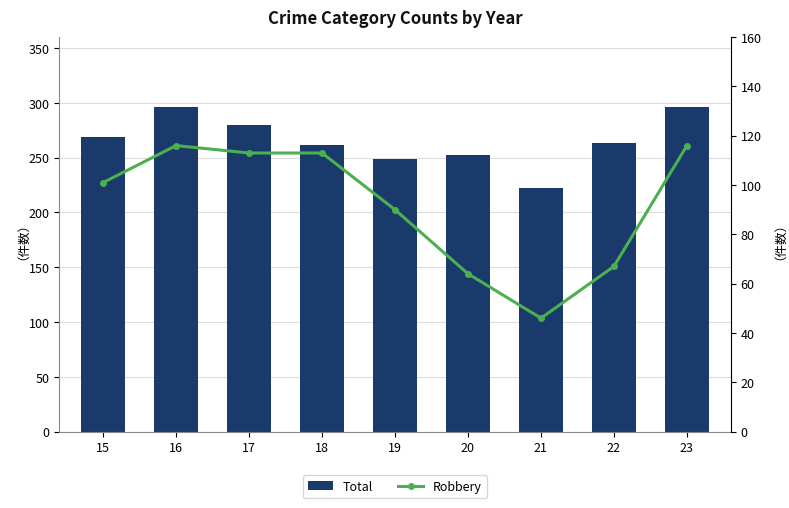

Where is Robbery nearest to the value 81?

19